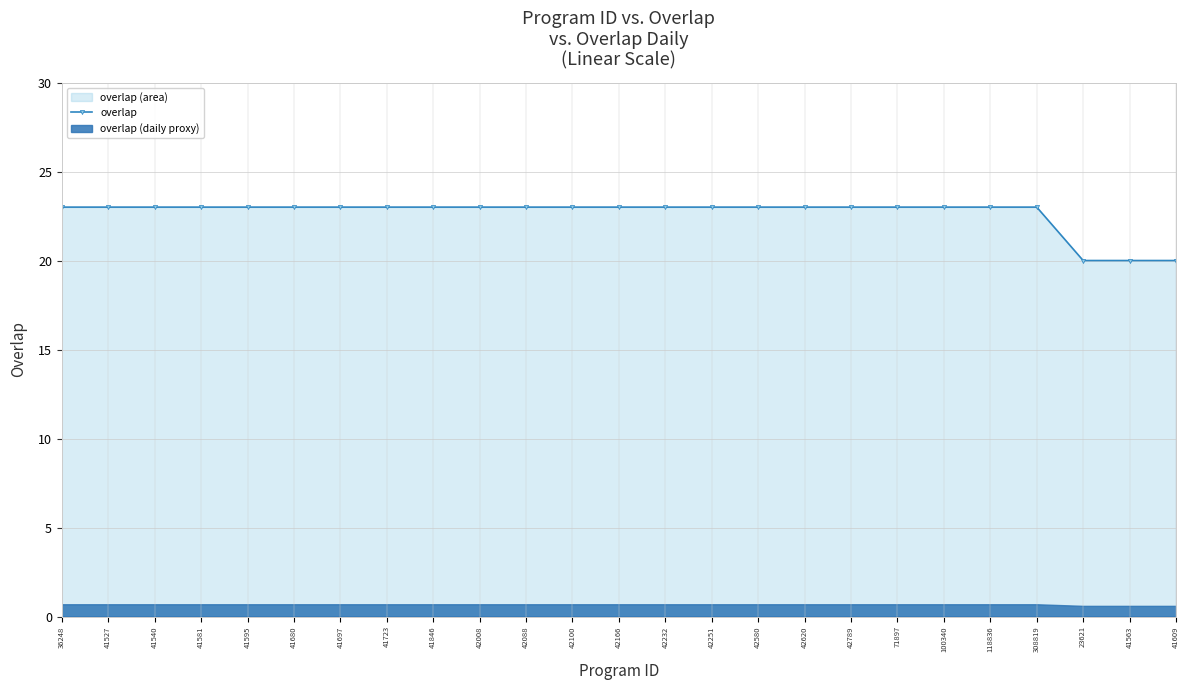

How many values are between 23 and 24?

22